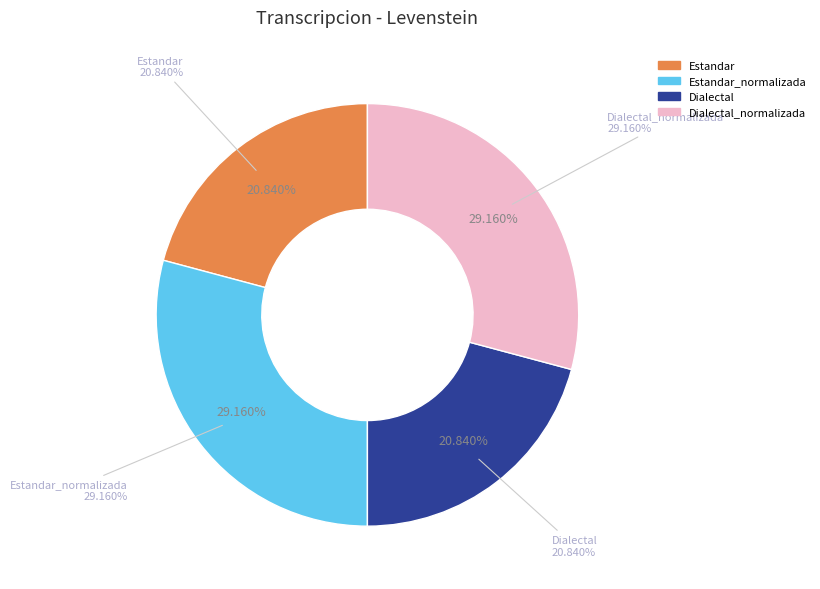

To the nearest percent, what is the difference between the largest and smallest slice percentages?

8%